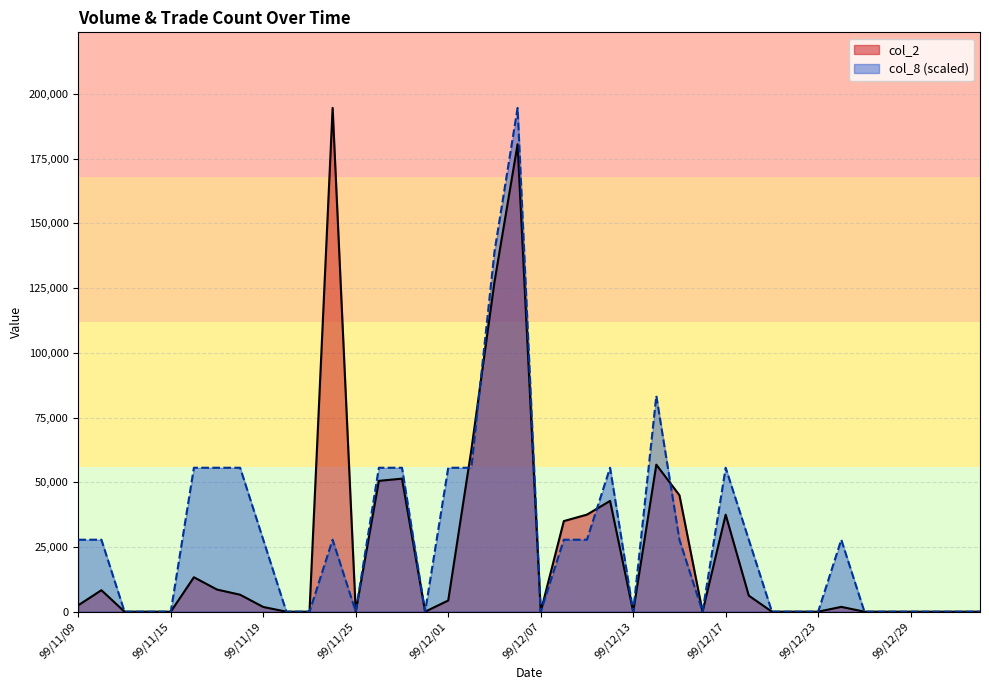

Count the number of categories in the chart.

40